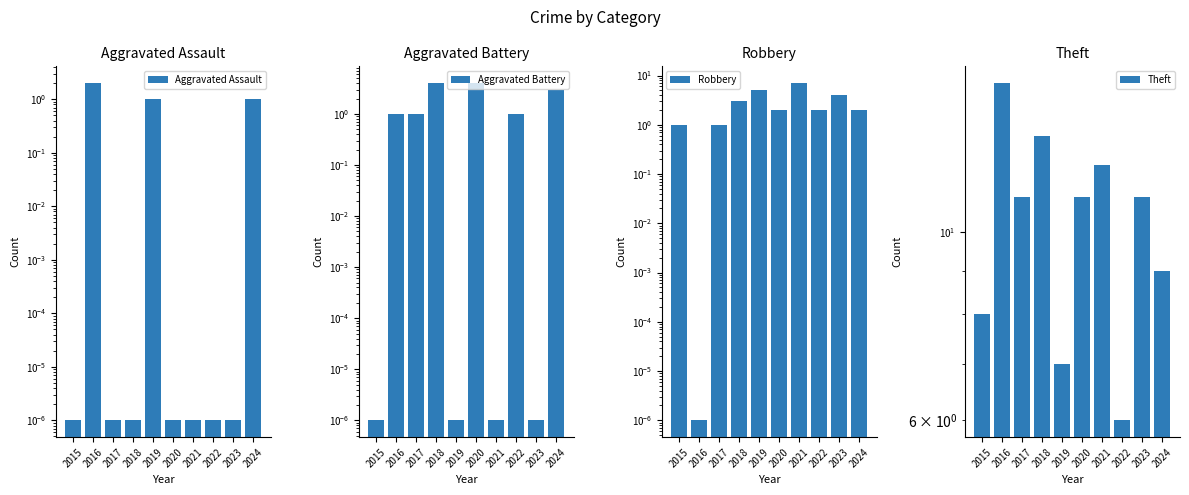

What is the sum of all Theft values?

103.0